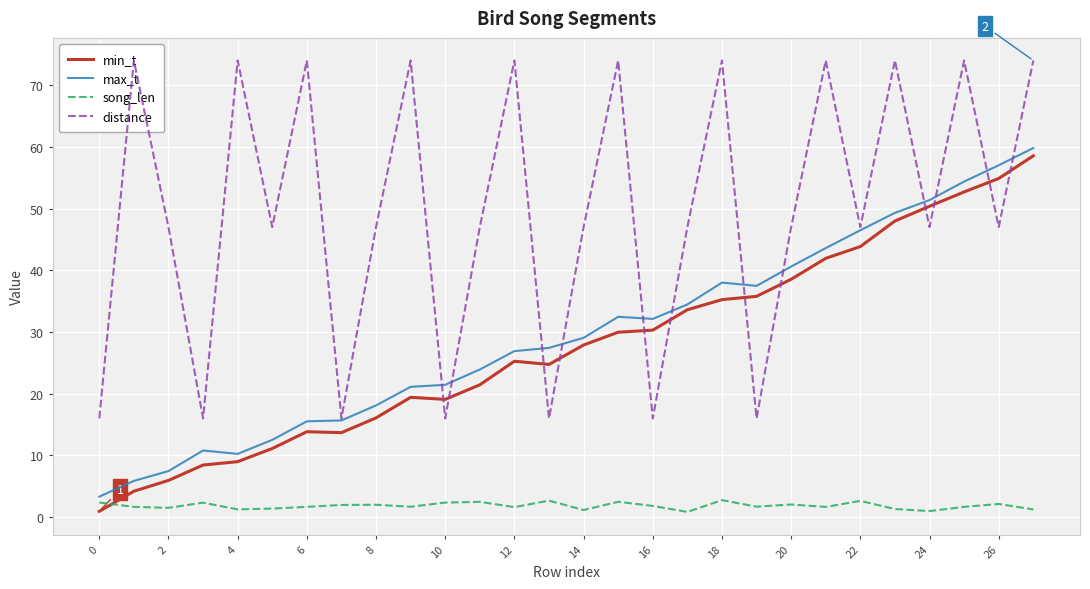

What are all the series names shown in the legend?

min_t, max_t, song_len, distance